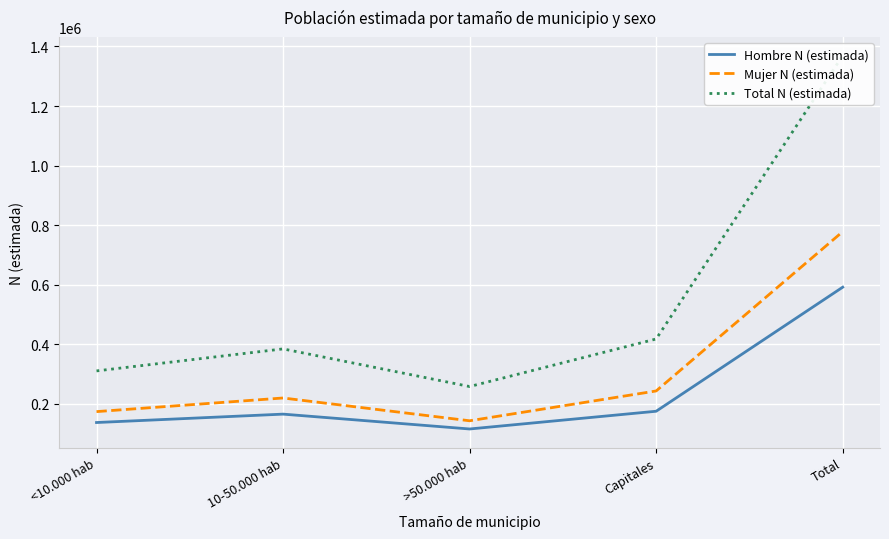

True or false: Mujer N (estimada) and Total N (estimada) intersect in this chart.

False